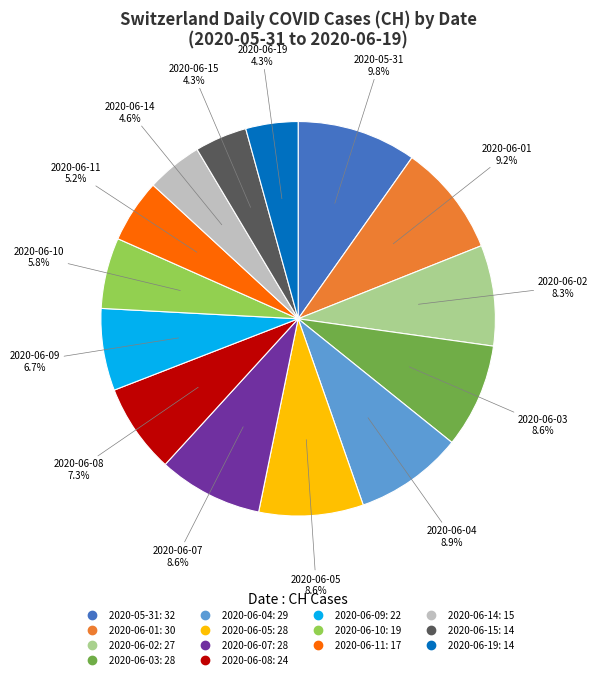

How many slices are in this pie chart?

14